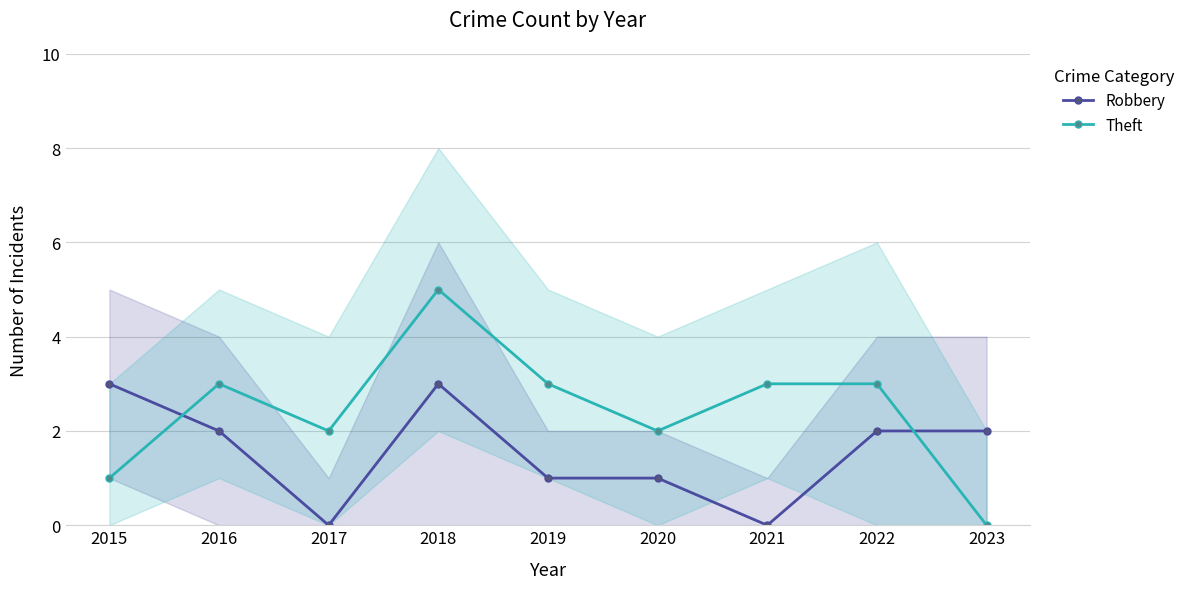

Does the chart have visible grid lines?

Yes